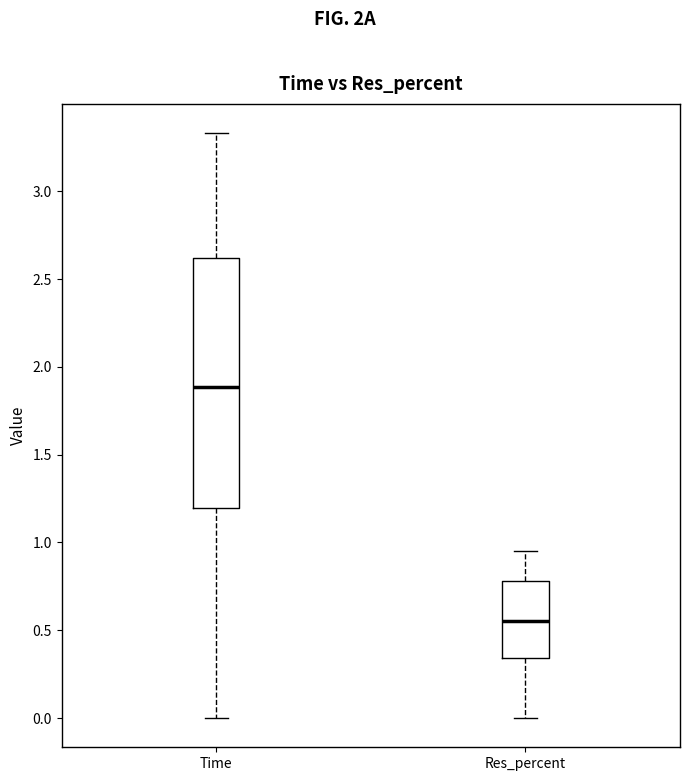

Reading left to right, read every box against the y-axis: the position of its median line, the range the box covers, and the ends of its whiskers. The values are not printed on the chart, so give them approximately, as read against the axis.

Time: median 1.90, box 1.20 to 2.60, whiskers 0.00 to 3.35
Res_percent: median 0.55, box 0.35 to 0.80, whiskers 0.00 to 0.95